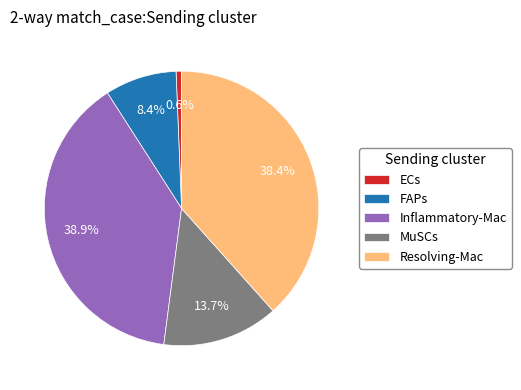

Which category has the smallest portion of the pie?

ECs